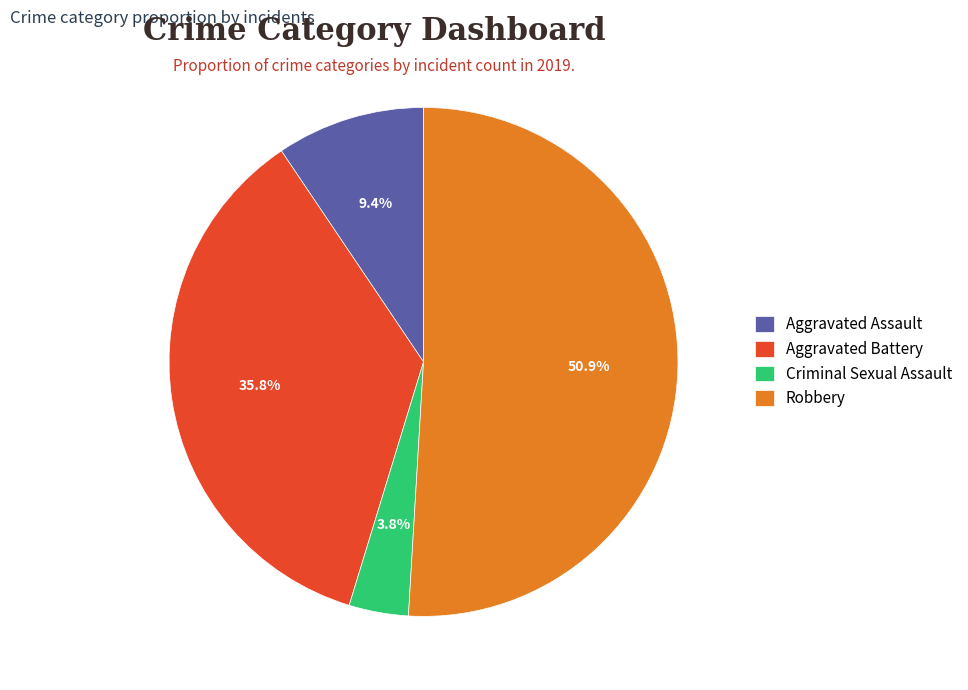

Count the number of slices in the pie.

4